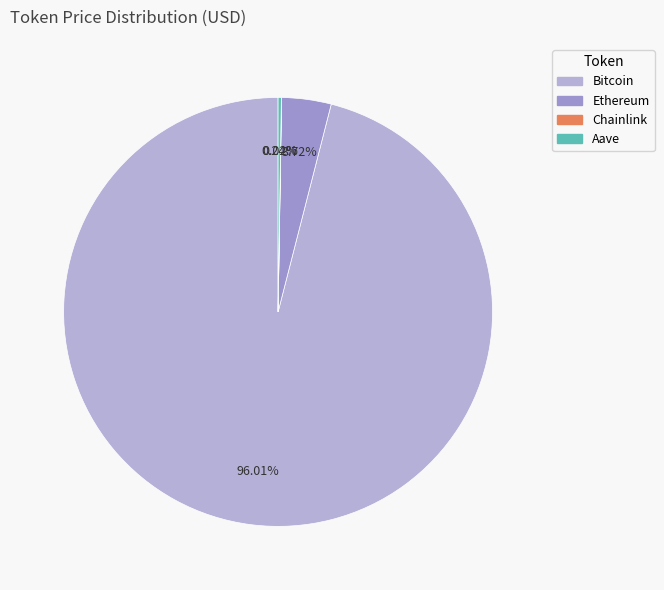

The Ethereum slice represents 1% of the pie. True or false?

False